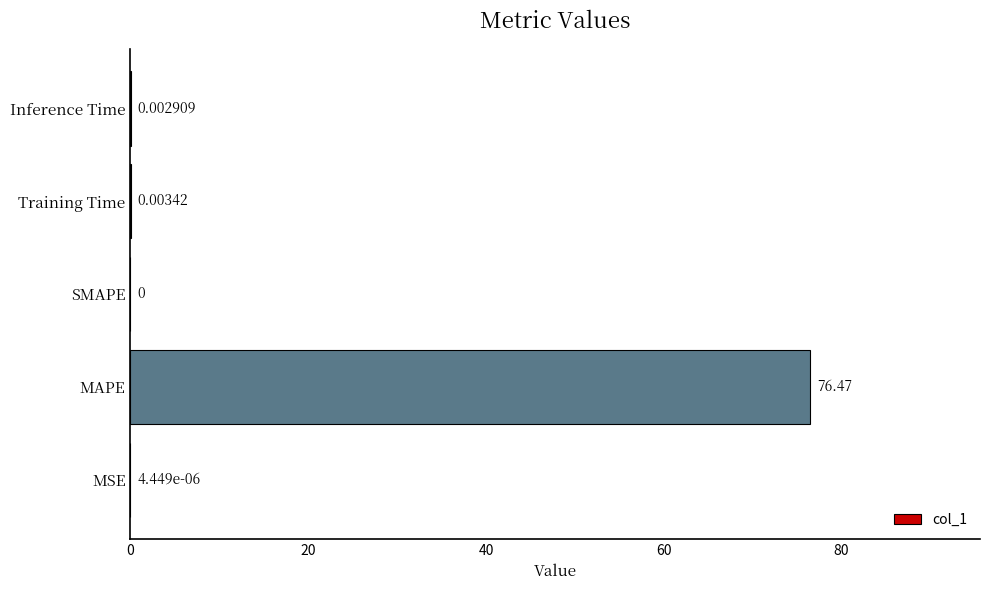

Between Inference Time and MSE, which is larger?

Inference Time